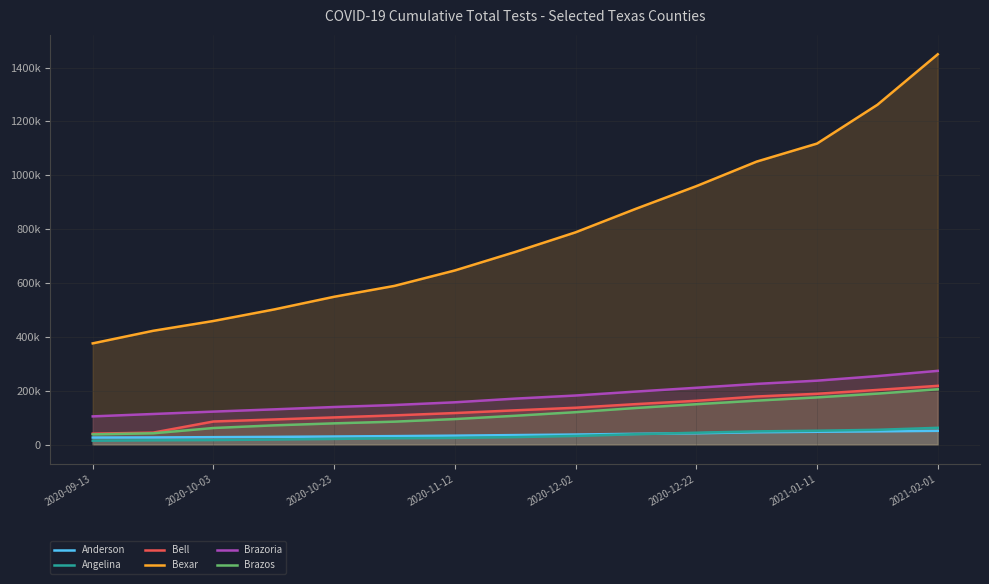

What is the greatest value displayed?

1449073